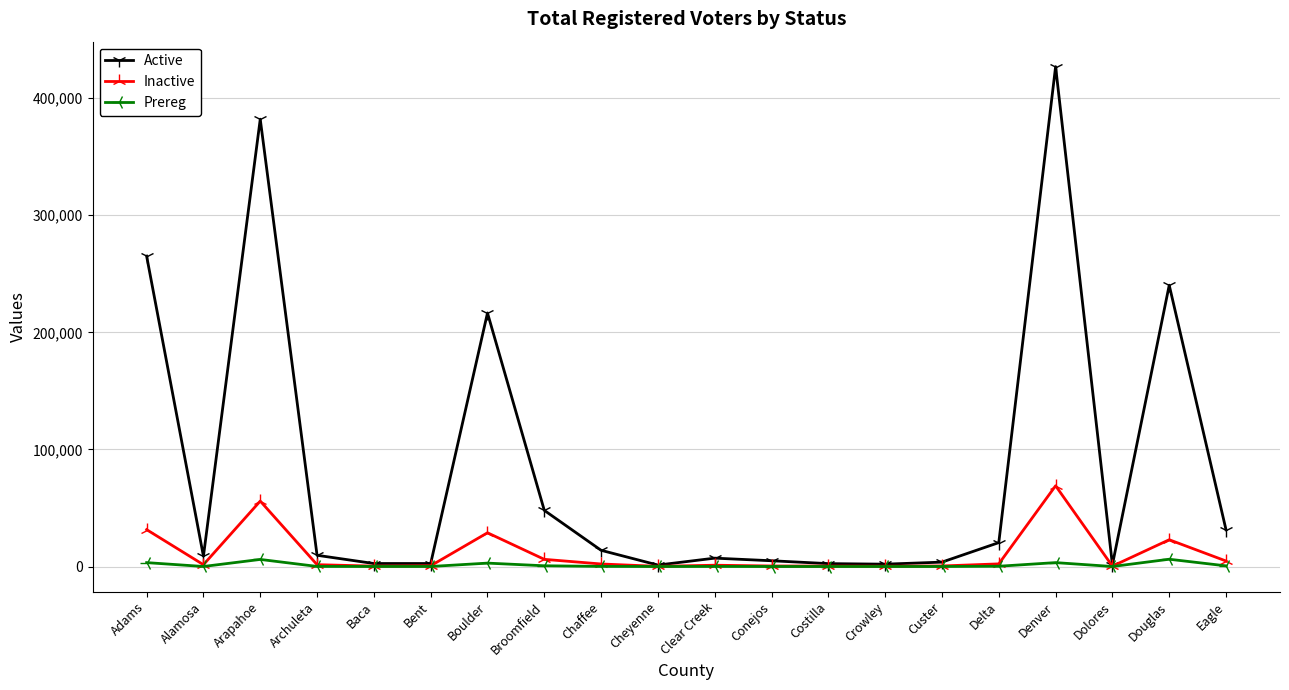

What is the label of the 1st point from the right?

Eagle